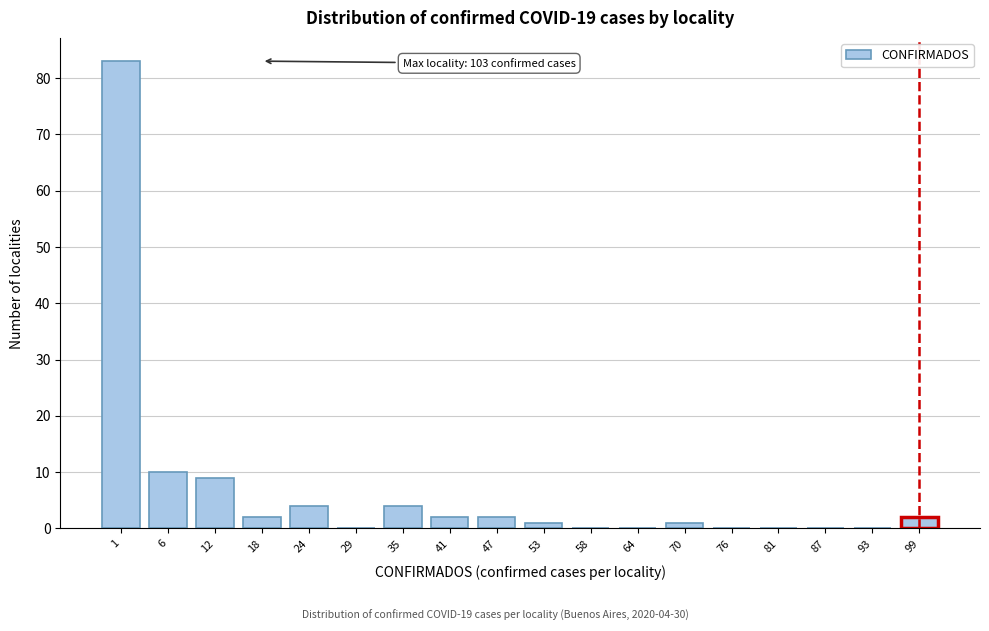

Reading left to right, extract all data points from this chart.

1=83	6=10	12=9	18=2	24=4	29=0	35=4	41=2	47=2	53=1	58=0	64=0	70=1	76=0	81=0	87=0	93=0	99=2